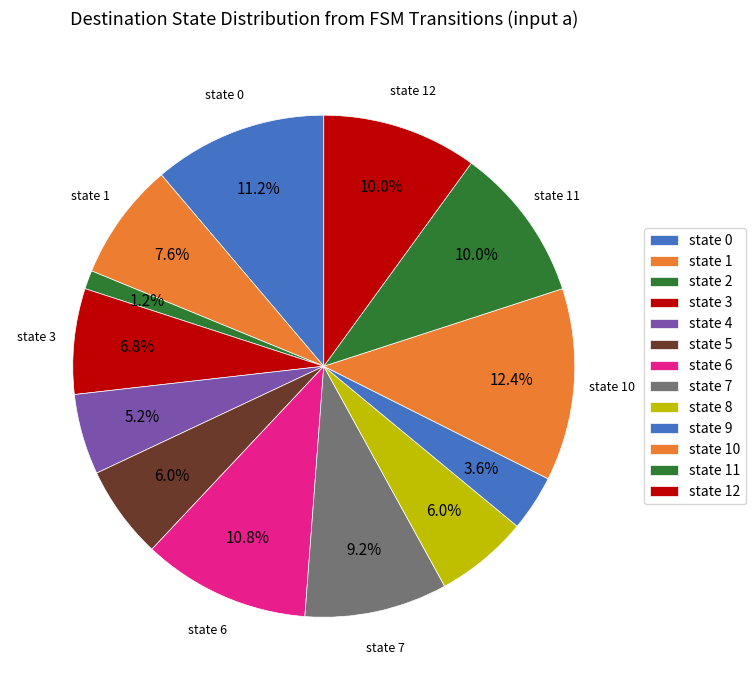

Is it true that state 12 is 10% of the pie?

True